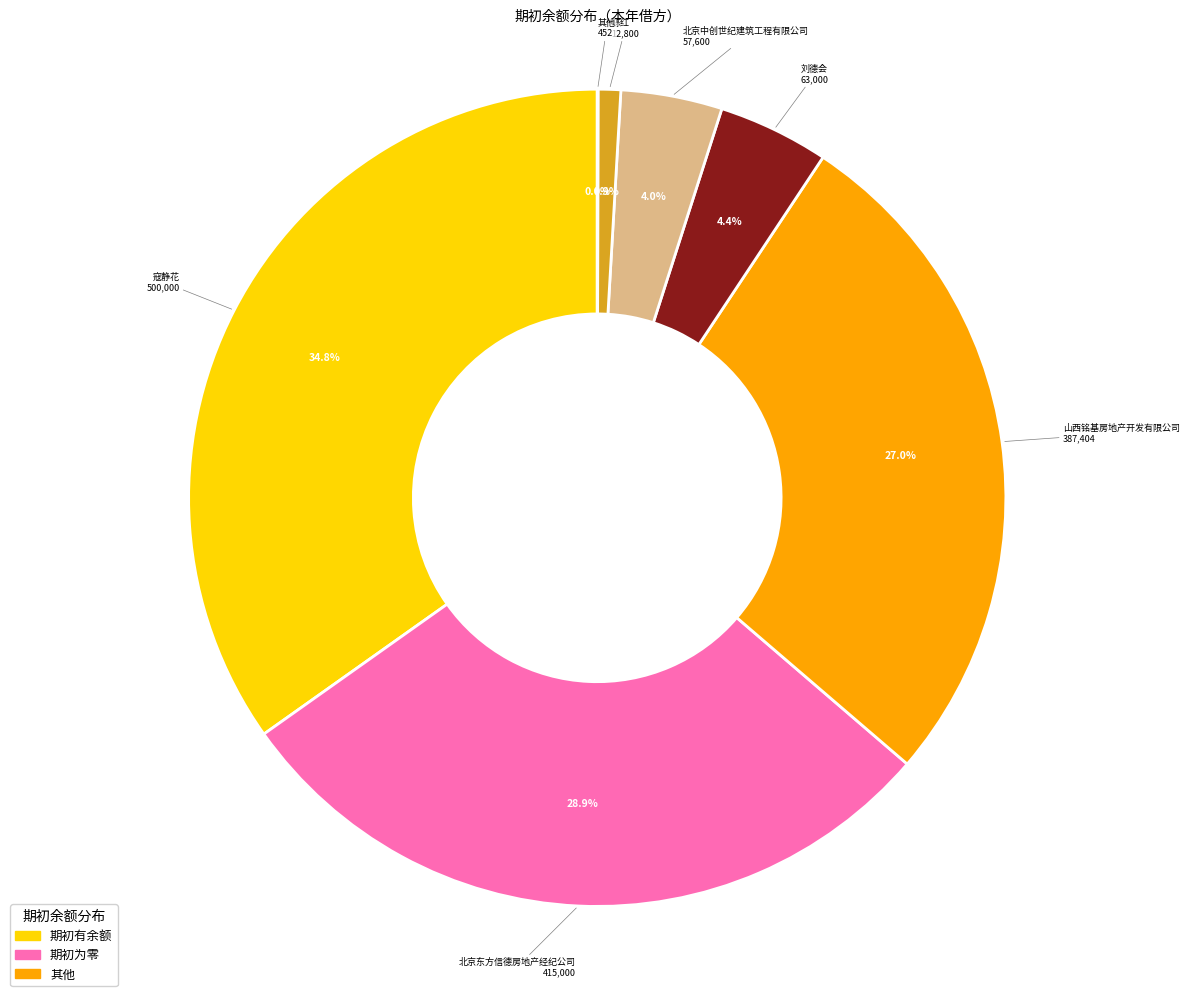

Does any single category account for the majority?

No